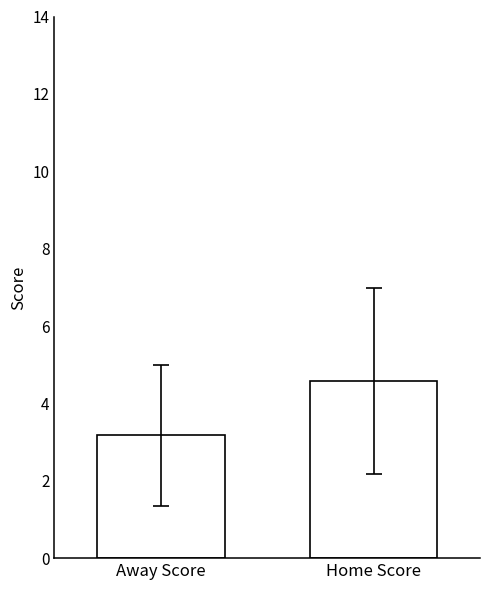

How many bars are there in total?

2